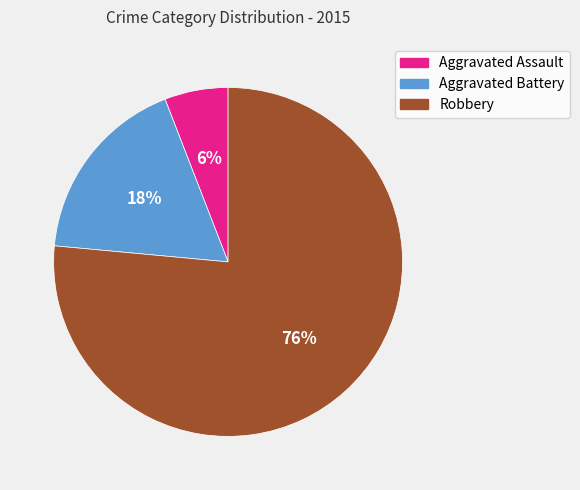

Is the sum of Robbery and Aggravated Assault greater than half?

Yes